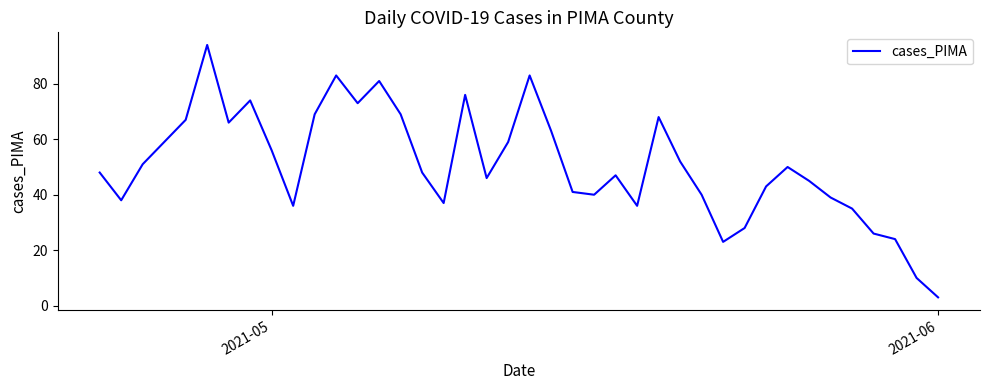

What is the maximum value shown in the chart?

94